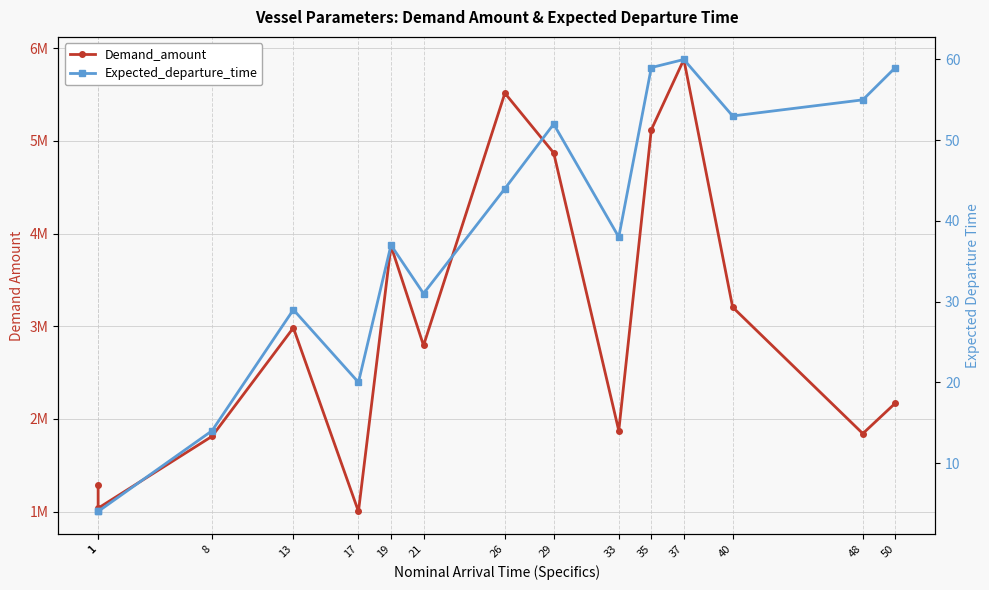

At which label is Expected_departure_time closest to 32?

21